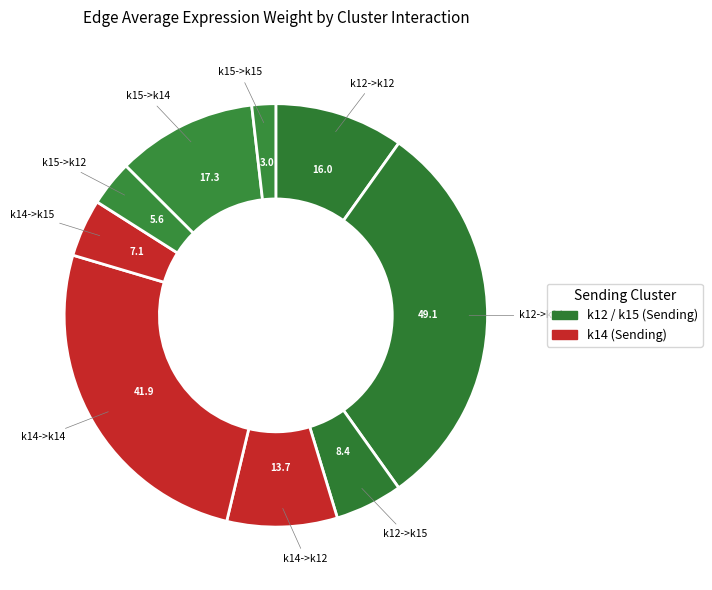

How many slices are in this pie chart?

9